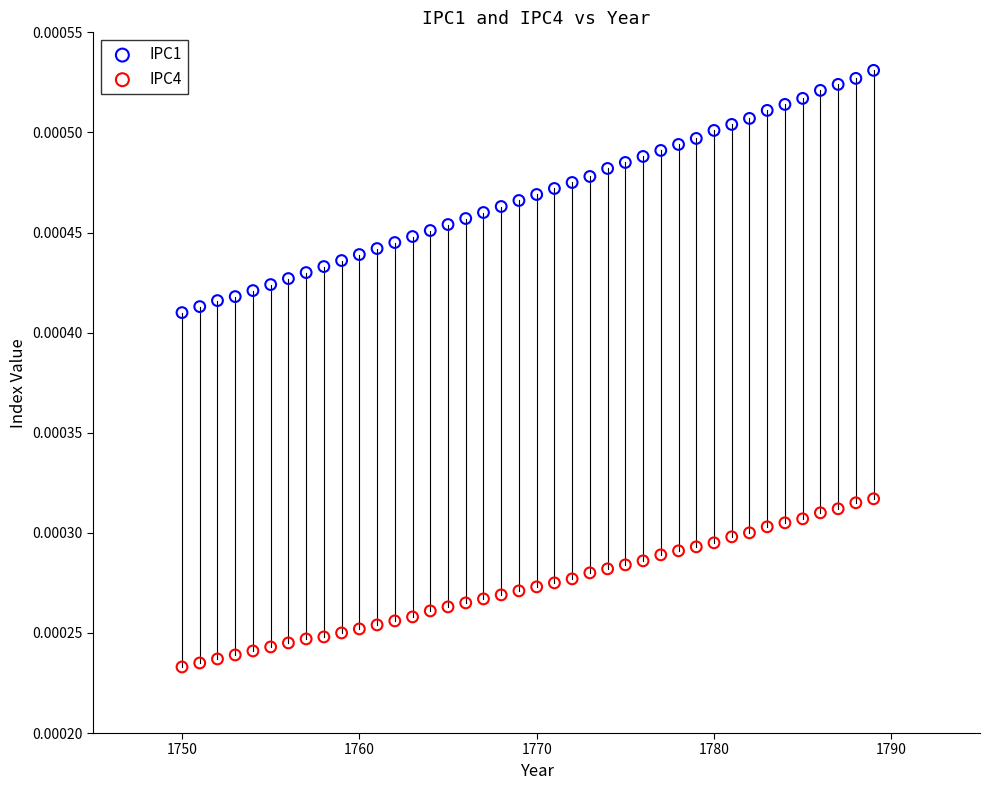

What are all the series names shown in the legend?

IPC1, IPC4